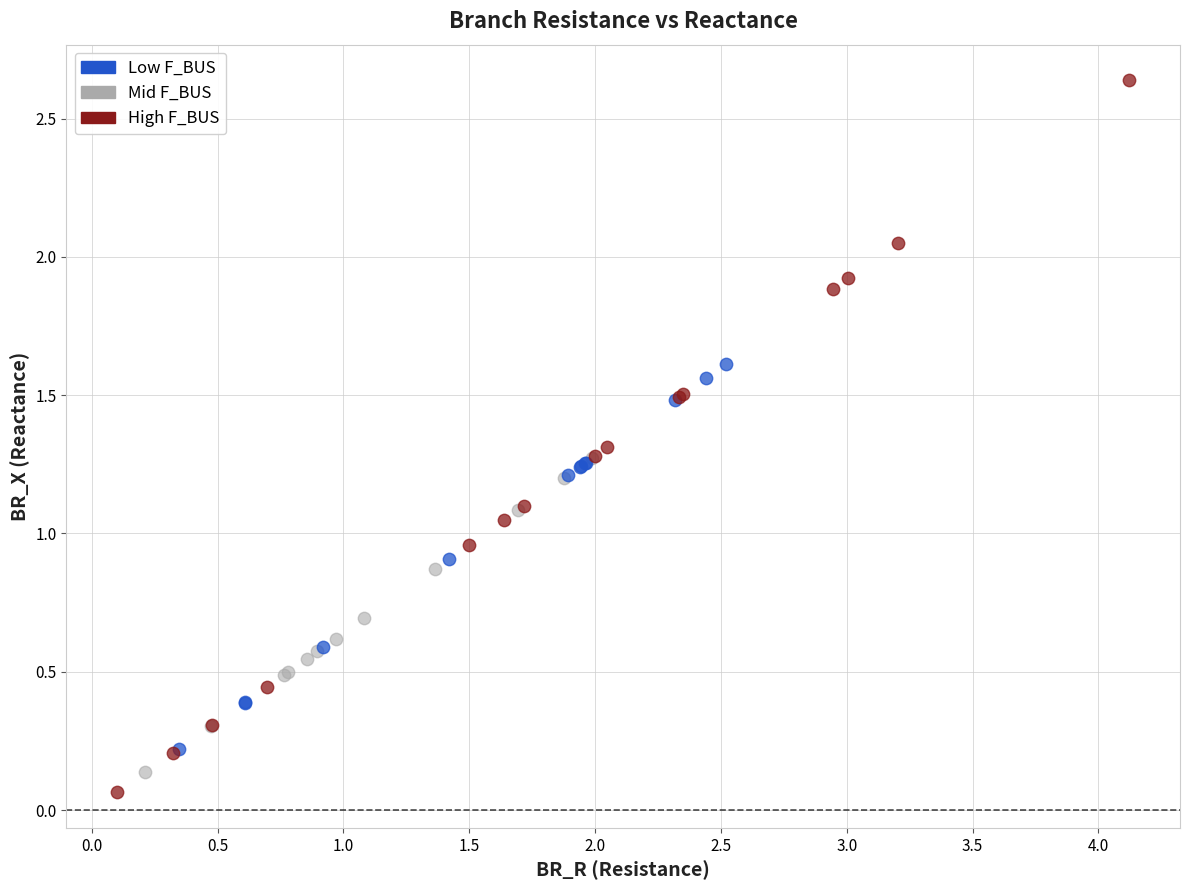

Which series contains the highest Y value?

High F_BUS